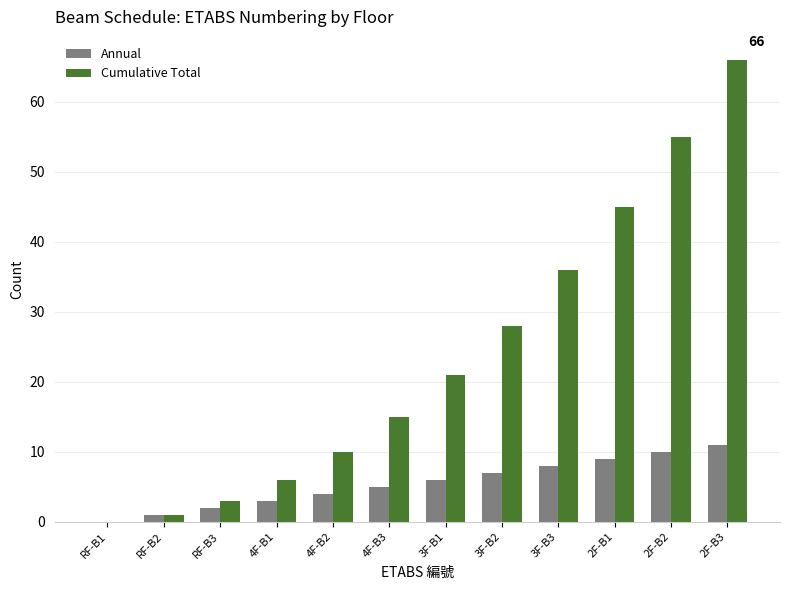

What are all the series names shown in the legend?

Annual, Cumulative Total